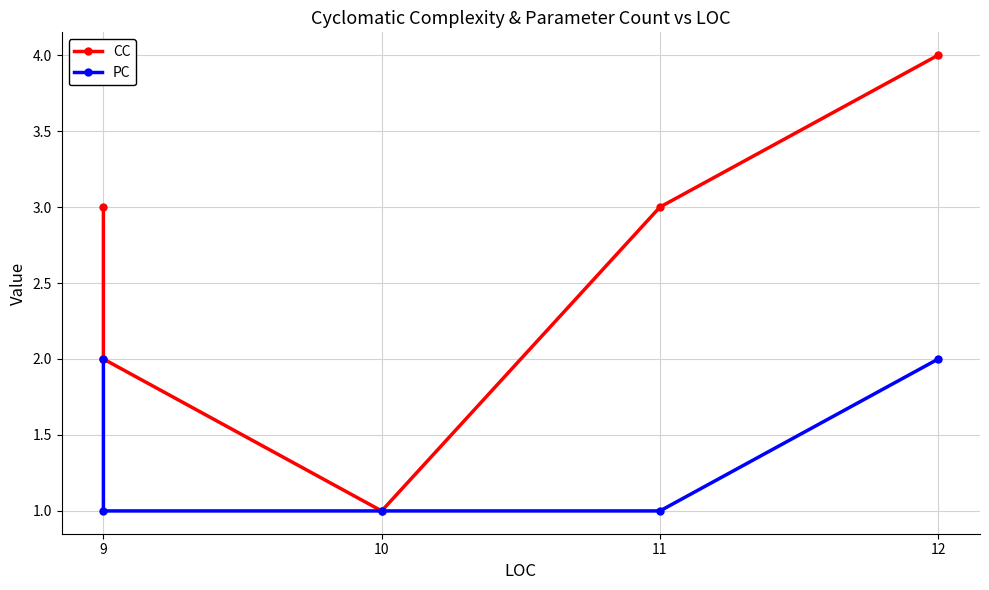

How many distinct data groups are displayed?

2